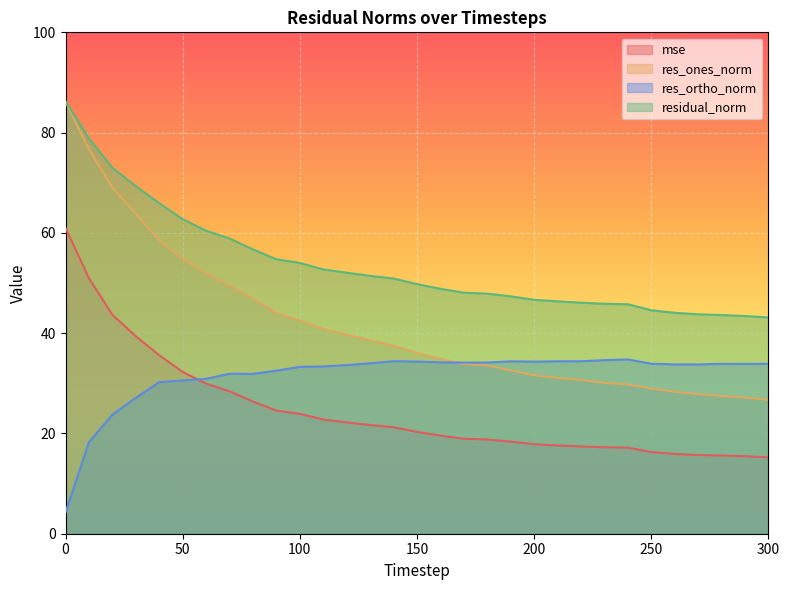

Reading right to left, extract all data points from this chart.

mse: 300=15.3	290=15.5	280=15.6	270=15.7	260=15.9	250=16.3	240=17.2	230=17.2	220=17.4	210=17.6	200=17.8	190=18.4	180=18.8	170=18.9	160=19.6	150=20.3	140=21.2	130=21.7	120=22.2	110=22.8	100=23.9	90=24.6	80=26.4	70=28.4	60=29.9	50=32.3	40=35.6	30=39.4	20=43.7	10=51.0	0=61.0
res_ones_norm: 300=26.7	290=27.2	280=27.5	270=27.8	260=28.3	250=28.9	240=29.8	230=30.1	220=30.7	210=31.1	200=31.6	190=32.6	180=33.6	170=33.9	160=34.9	150=36.1	140=37.5	130=38.6	120=39.7	110=40.8	100=42.5	90=44.0	80=46.9	70=49.5	60=51.9	50=54.8	40=58.6	30=63.8	20=69.0	10=76.7	0=86.1
res_ortho_norm: 300=33.9	290=33.9	280=33.9	270=33.8	260=33.8	250=33.9	240=34.8	230=34.6	220=34.4	210=34.4	200=34.3	190=34.4	180=34.1	170=34.1	160=34.2	150=34.3	140=34.4	130=34.0	120=33.6	110=33.4	100=33.3	90=32.5	80=31.9	70=31.9	60=30.9	50=30.6	40=30.2	30=27.1	20=23.7	10=18.3	0=4.2
residual_norm: 300=43.1	290=43.4	280=43.6	270=43.8	260=44.1	250=44.6	240=45.8	230=45.9	220=46.1	210=46.3	200=46.7	190=47.3	180=47.9	170=48.1	160=48.8	150=49.8	140=50.9	130=51.4	120=52.1	110=52.7	100=54.0	90=54.7	80=56.7	70=58.9	60=60.4	50=62.7	40=65.9	30=69.3	20=73.0	10=78.8	0=86.3